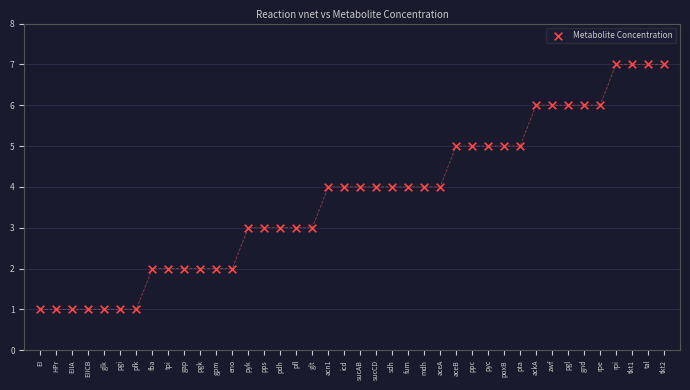

What is the range of Y values (max minus min)?

6